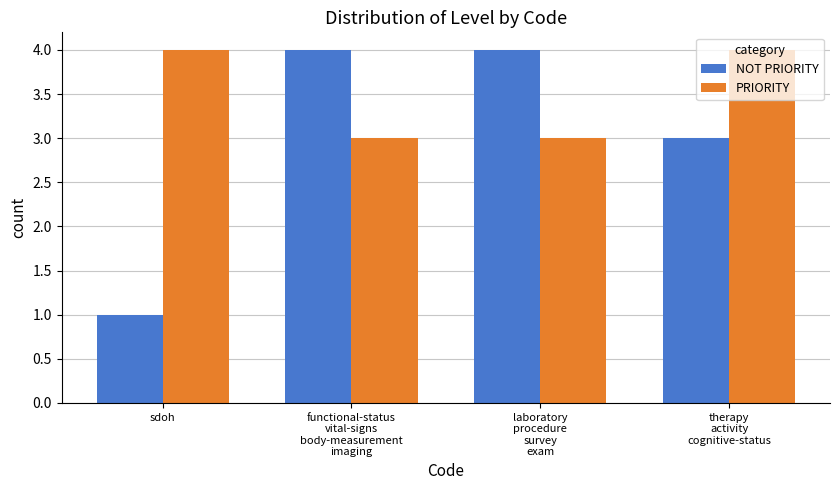

True or false: PRIORITY has a value of 2 at therapy
activity
cognitive-status.

False